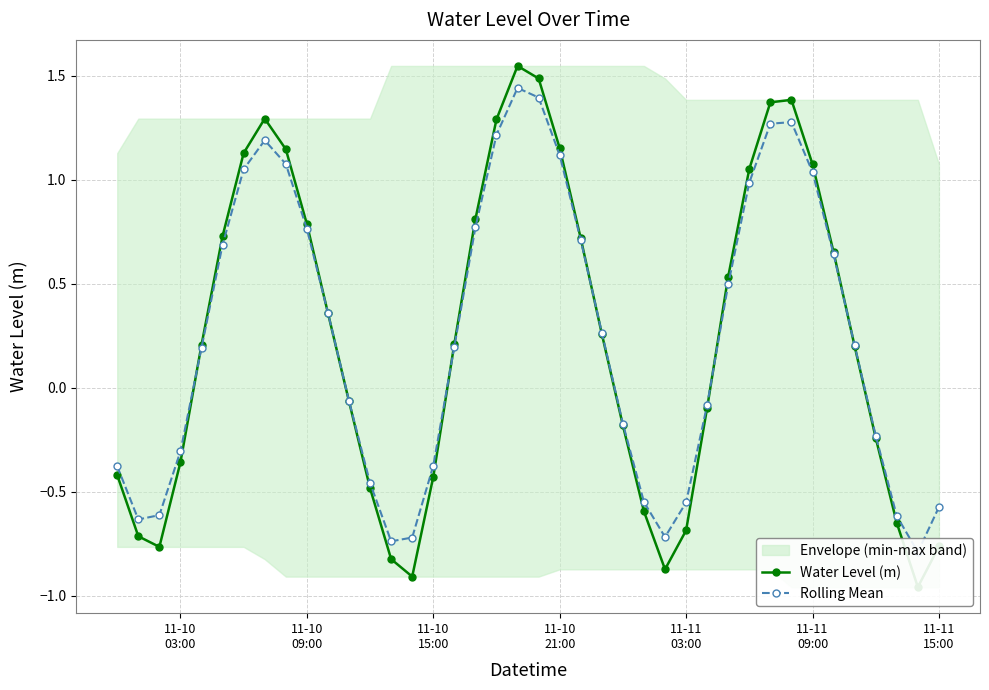

How many values in Water Level (m) are above zero?

22